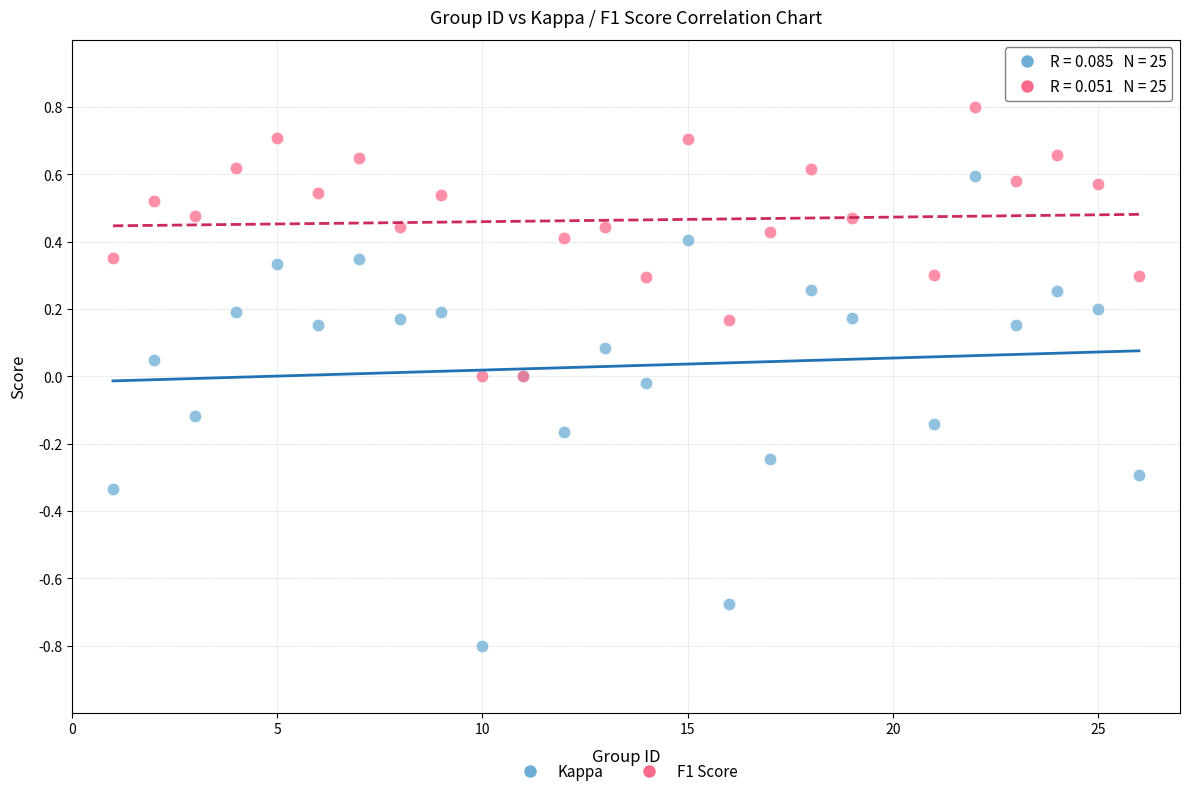

What are all the series names shown in the legend?

Kappa, F1 Score